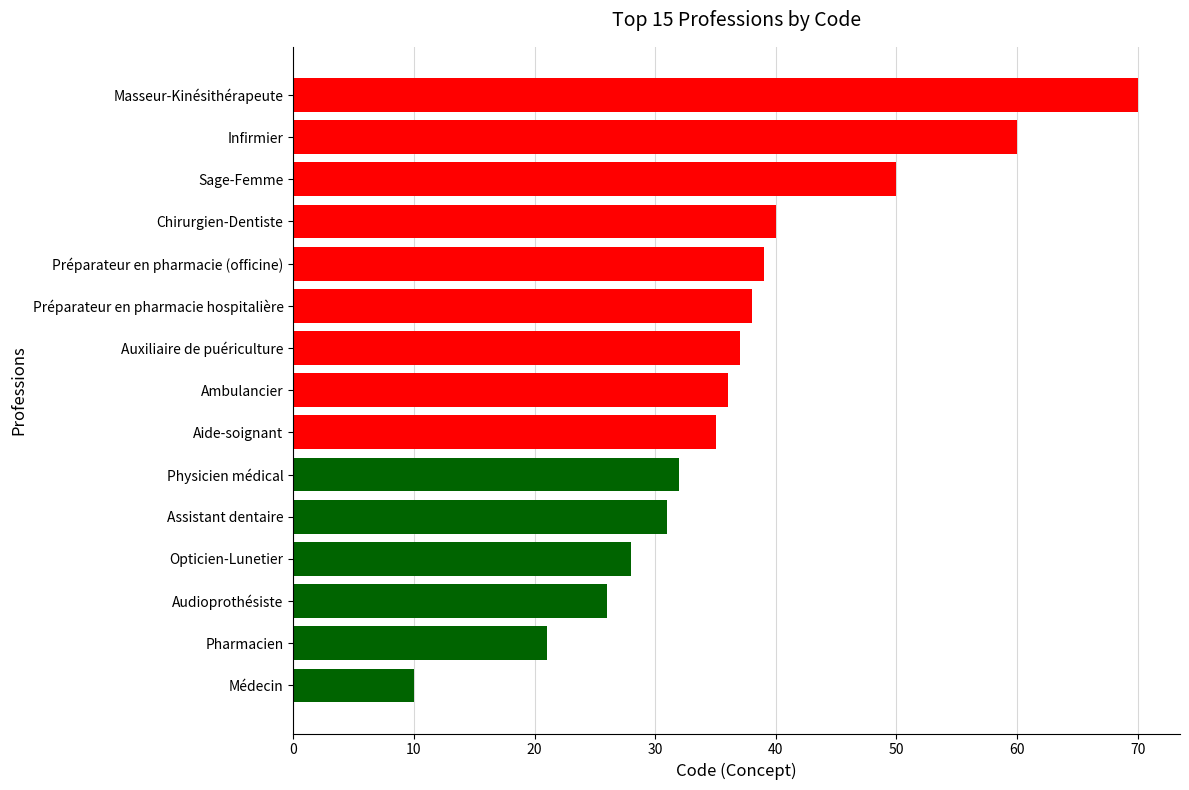

What is the greatest value displayed?

70